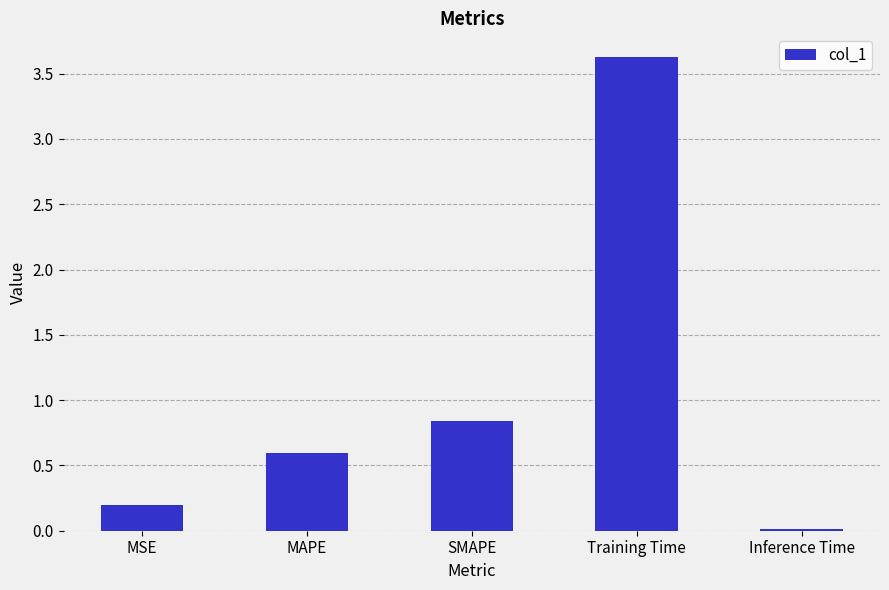

List the labels in order of value, largest first.

Training Time, SMAPE, MAPE, MSE, Inference Time